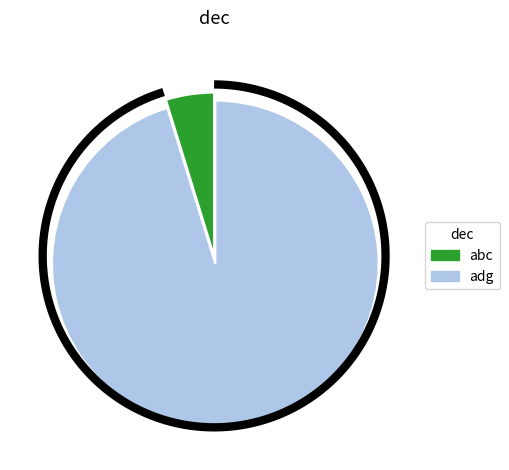

What percentage is the abc slice, to the nearest percent?

5%